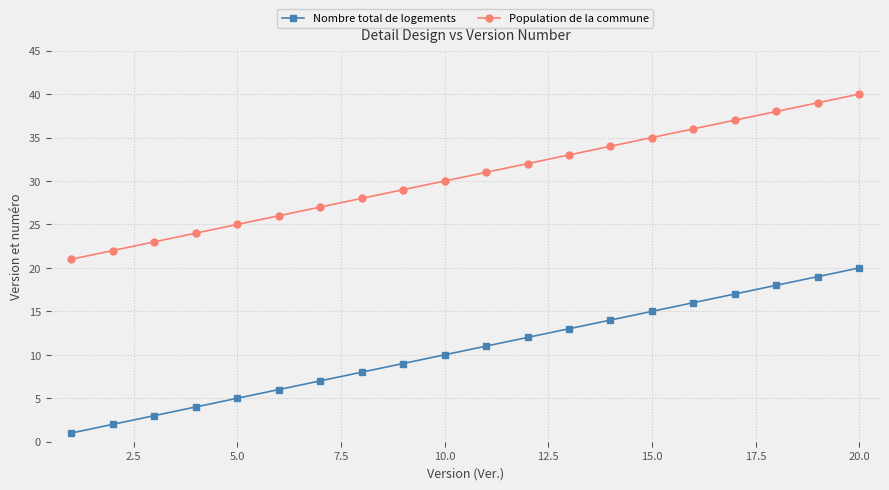

What is the greatest value displayed?

40